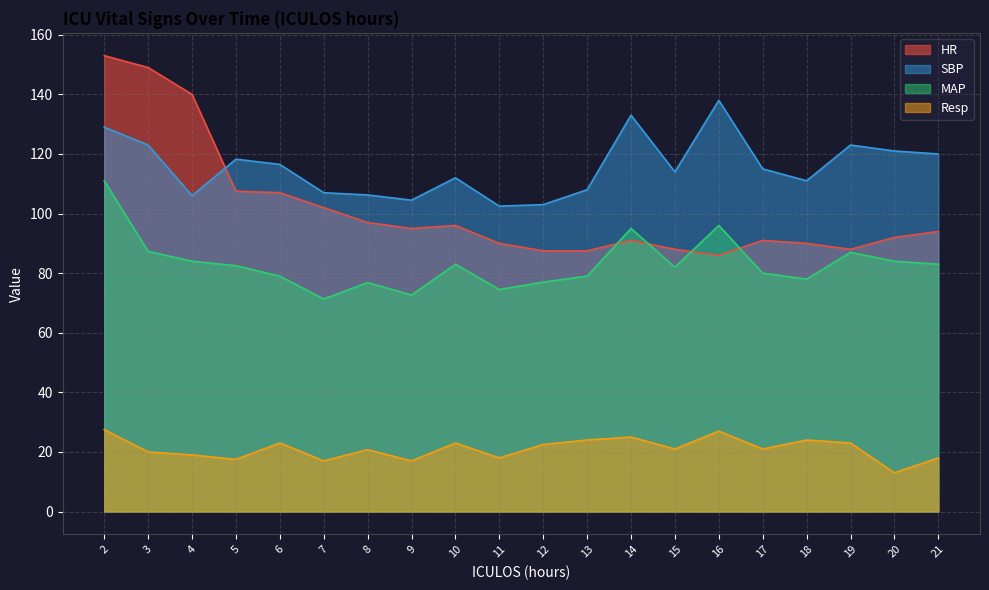

True or false: HR has a value of 90.0 at 11.

True